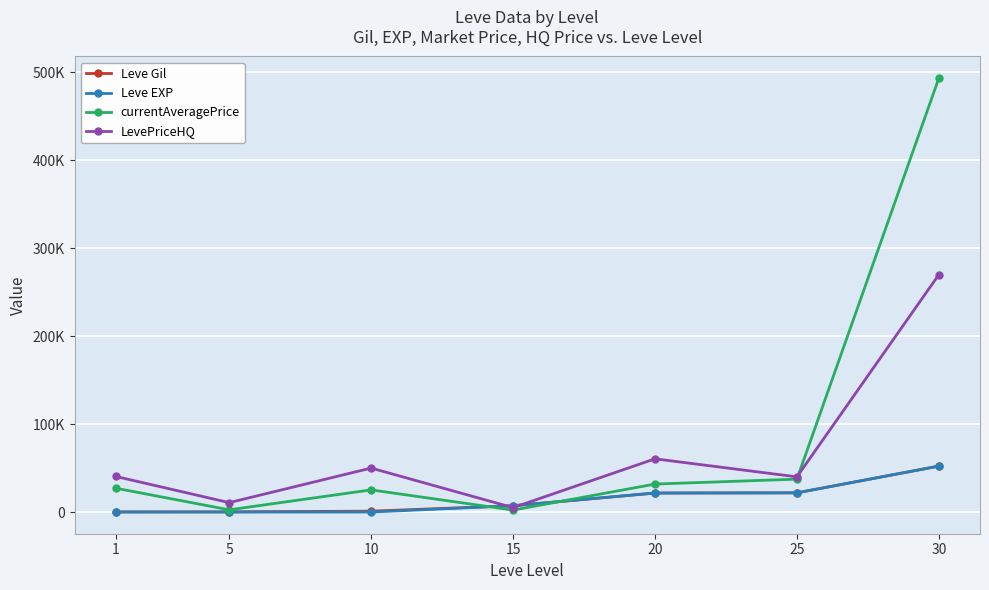

Read the Leve Gil value at 10, to the nearest 50.

1000